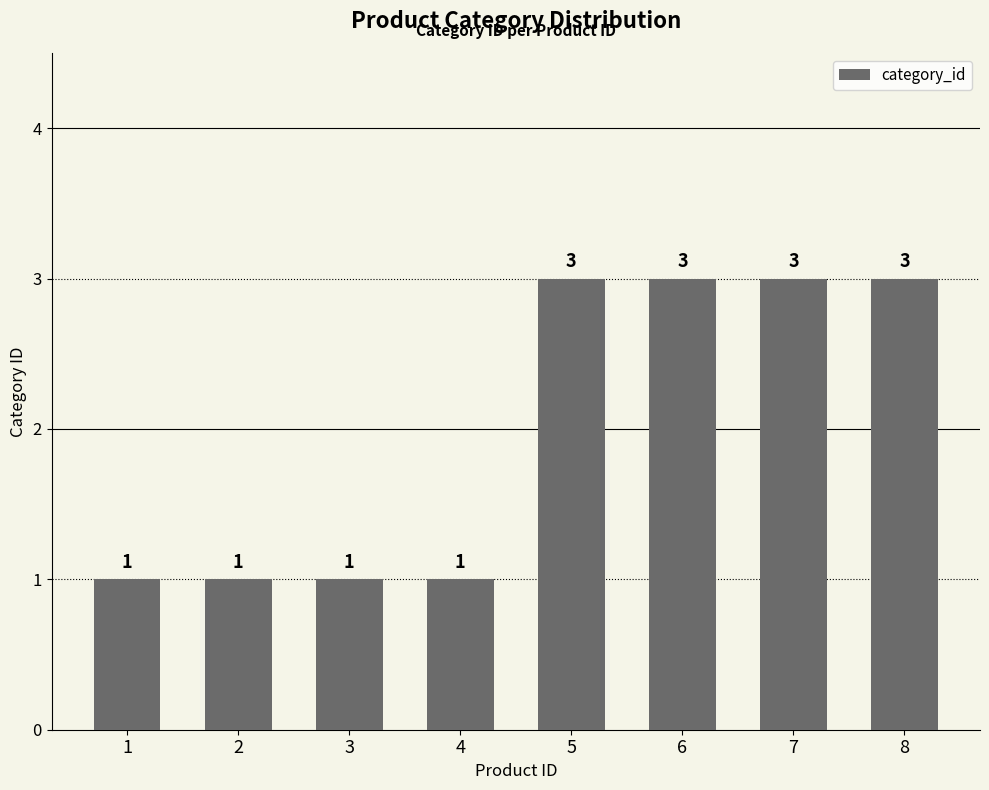

Reading right to left, list all the values displayed in this chart.

8=3	7=3	6=3	5=3	4=1	3=1	2=1	1=1